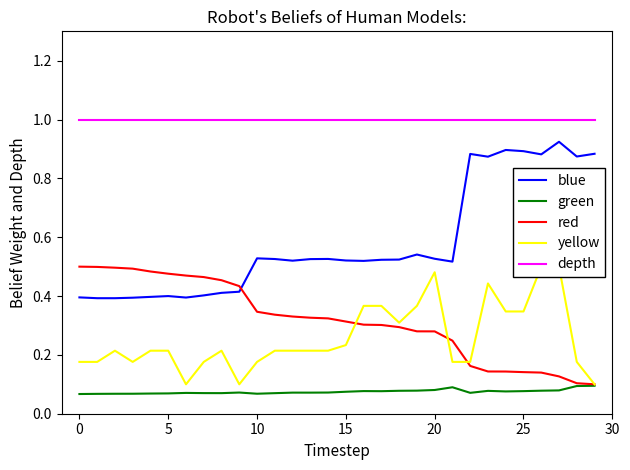

Reading left to right, extract all data points from this chart.

blue: 0.4	0.4	0.4	0.4	0.4	0.4	0.4	0.4	0.4	0.4	0.5	0.5	0.5	0.5	0.5	0.5	0.5	0.5	0.5	0.5	0.5	0.5	0.9	0.9	0.9	0.9	0.9	0.9	0.9	0.9
green: 0.1	0.1	0.1	0.1	0.1	0.1	0.1	0.1	0.1	0.1	0.1	0.1	0.1	0.1	0.1	0.1	0.1	0.1	0.1	0.1	0.1	0.1	0.1	0.1	0.1	0.1	0.1	0.1	0.1	0.1
red: 0.5	0.5	0.5	0.5	0.5	0.5	0.5	0.5	0.5	0.4	0.3	0.3	0.3	0.3	0.3	0.3	0.3	0.3	0.3	0.3	0.3	0.2	0.2	0.1	0.1	0.1	0.1	0.1	0.1	0.1
yellow: 0.2	0.2	0.2	0.2	0.2	0.2	0.1	0.2	0.2	0.1	0.2	0.2	0.2	0.2	0.2	0.2	0.4	0.4	0.3	0.4	0.5	0.2	0.2	0.4	0.3	0.3	0.5	0.5	0.2	0.1
depth: 1.0	1.0	1.0	1.0	1.0	1.0	1.0	1.0	1.0	1.0	1.0	1.0	1.0	1.0	1.0	1.0	1.0	1.0	1.0	1.0	1.0	1.0	1.0	1.0	1.0	1.0	1.0	1.0	1.0	1.0